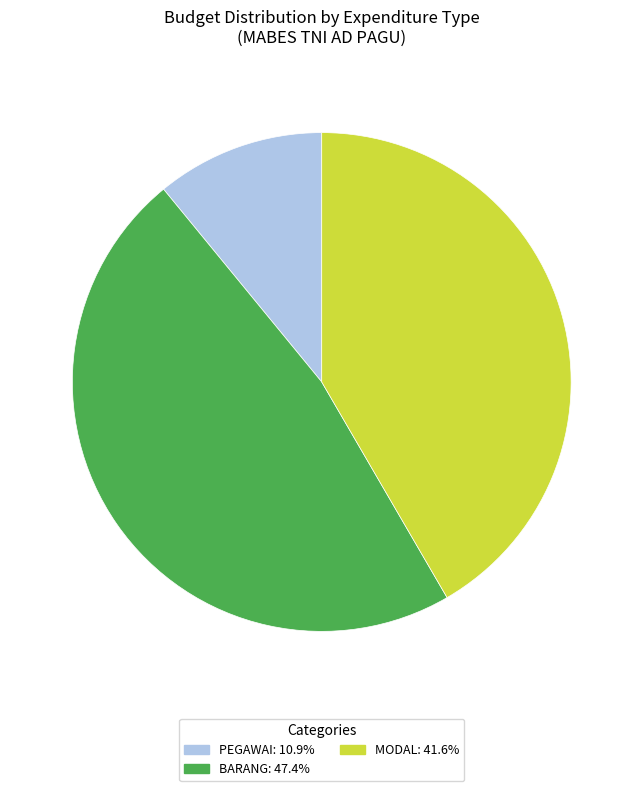

Rank the categories by value from lowest to highest.

PEGAWAI, MODAL, BARANG